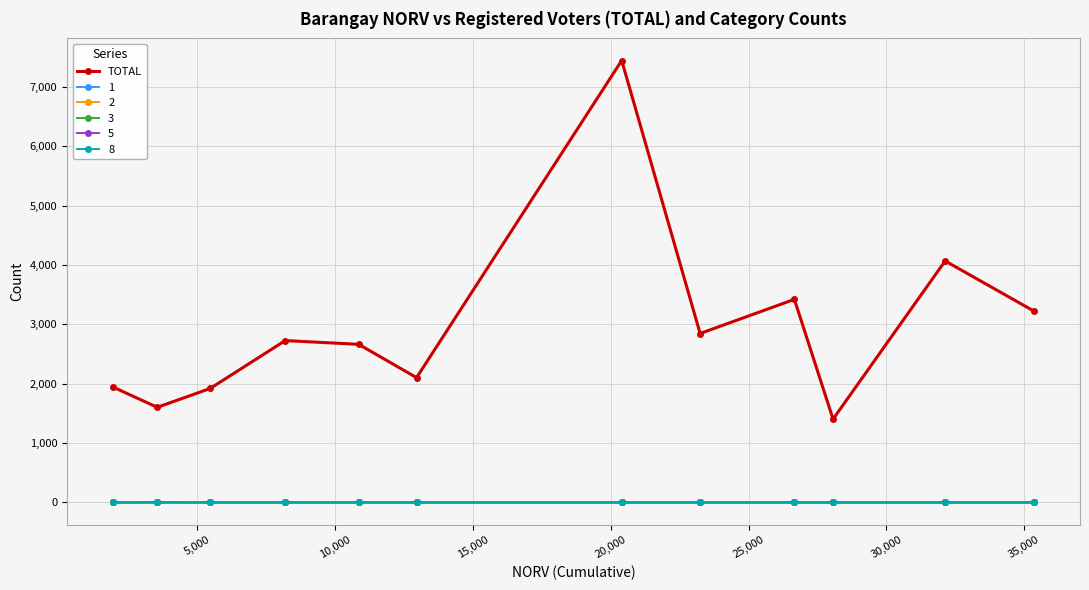

Does the chart have visible grid lines?

Yes